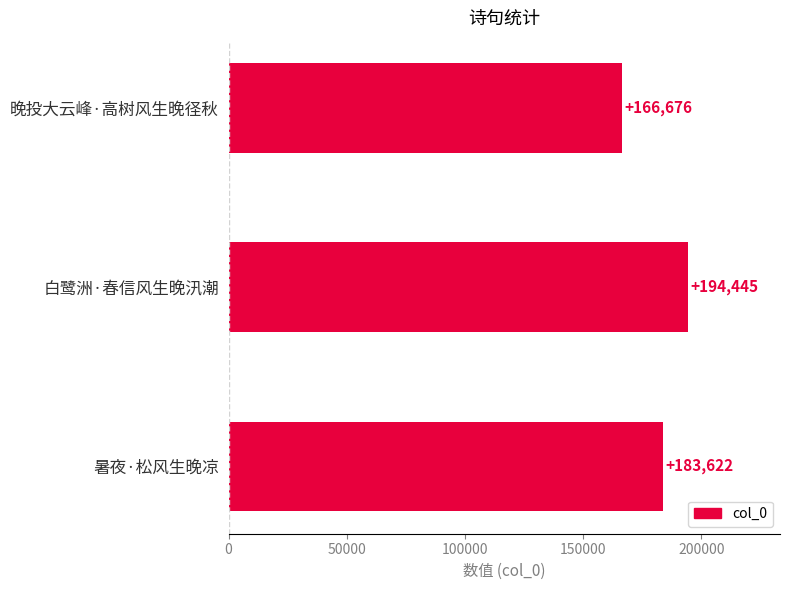

Is it true that the value at 暑夜·松风生晚凉 is 183622?

True